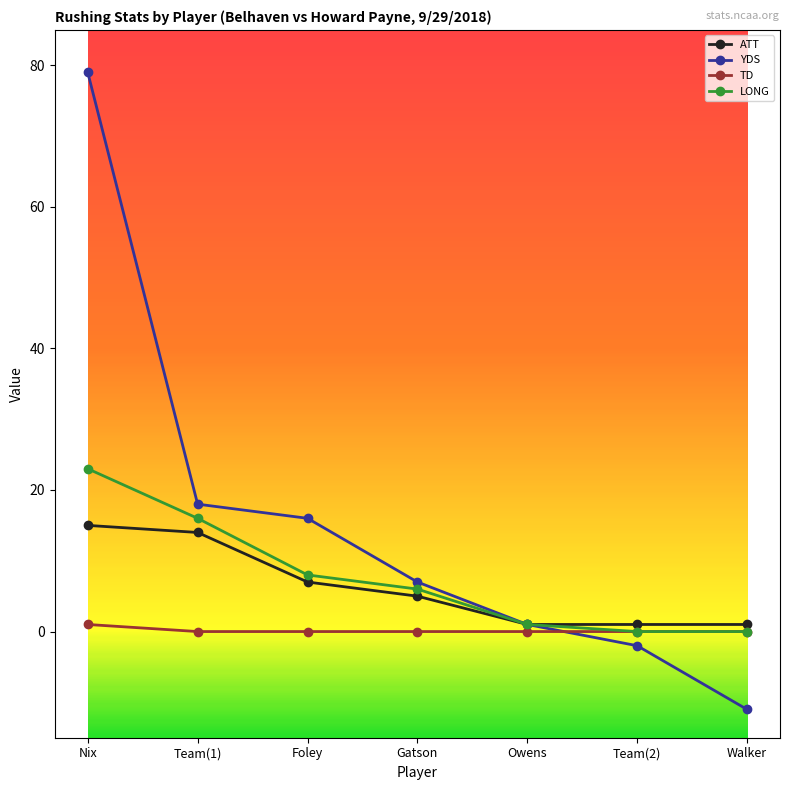

Does the chart have visible grid lines?

No